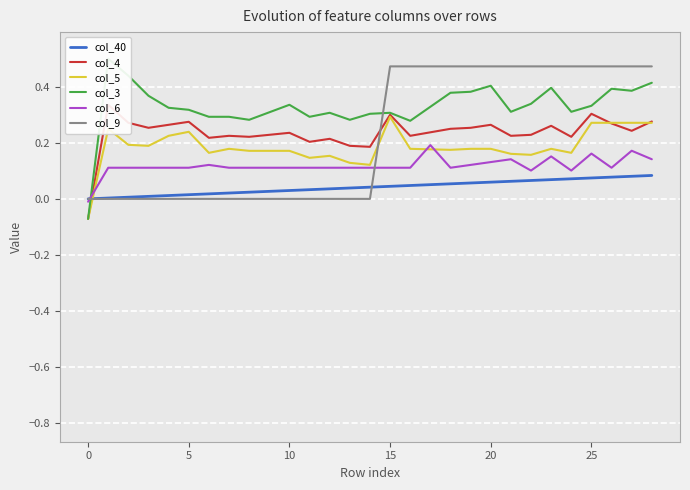

The value of col_6 at 18 is 0.2. True or false?

False